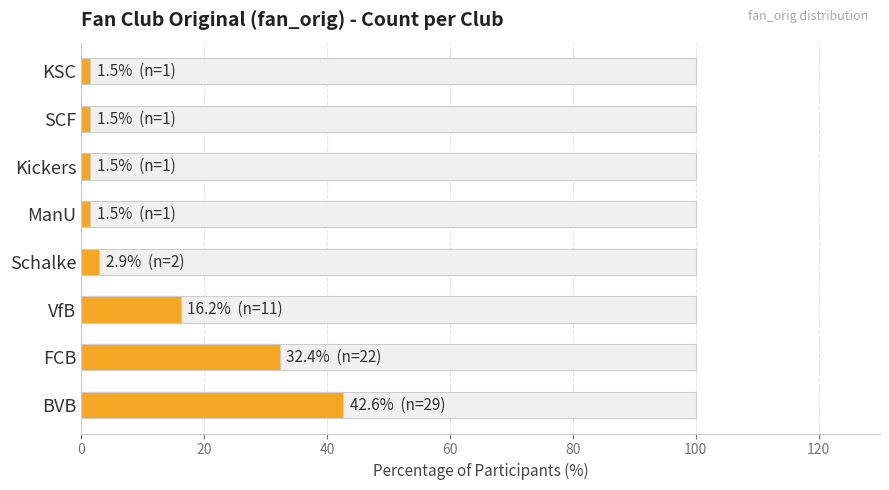

What is the smallest value displayed?

1.5